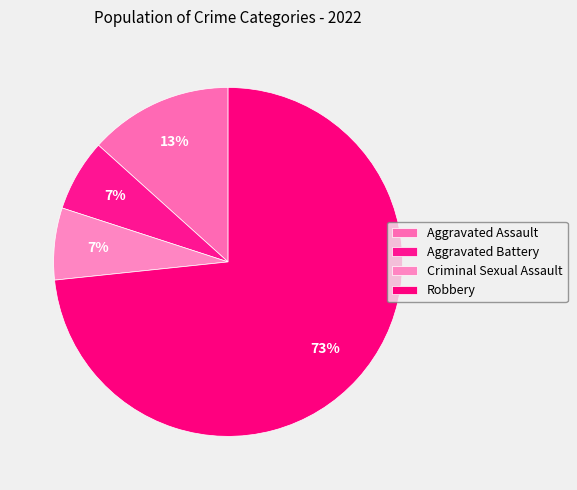

What is the majority slice?

Robbery